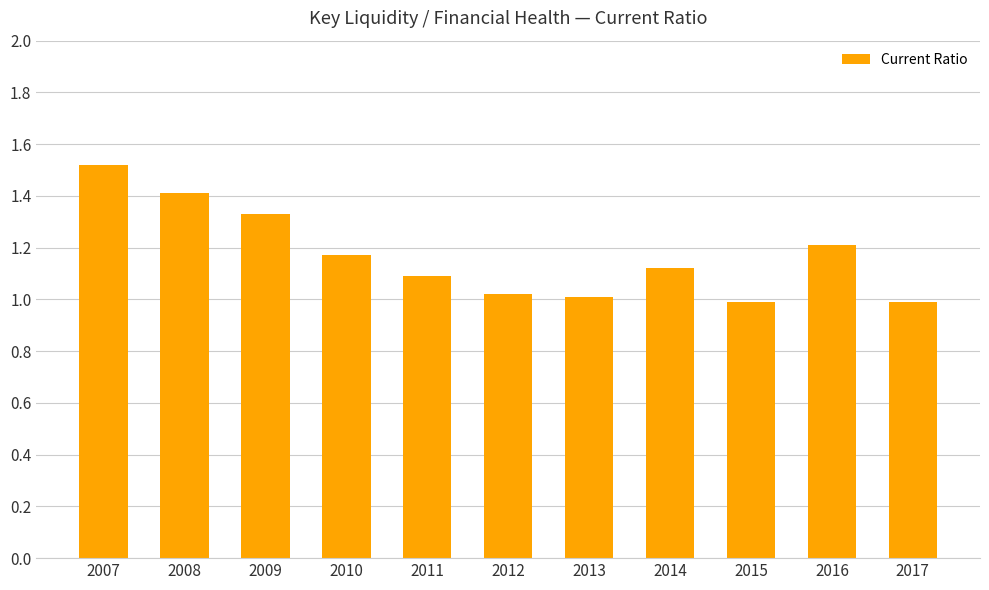

True or false: the data shows 1.4 at 2008.

True